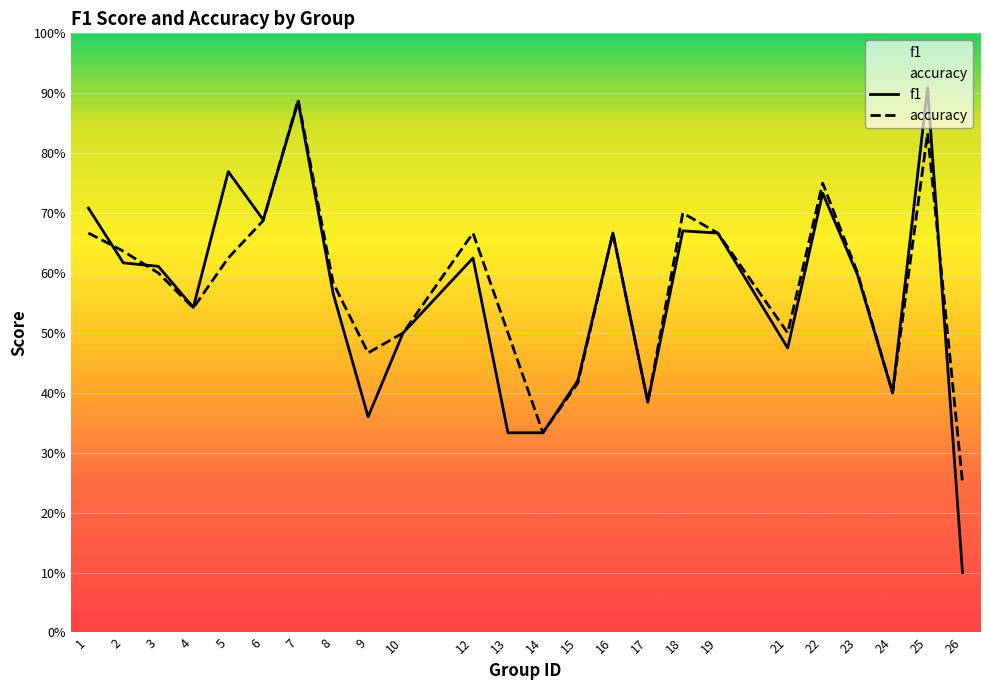

Reading right to left, extract all data points from this chart.

f1: 26=0.1	25=0.9	24=0.4	23=0.6	22=0.7	21=0.5	19=0.7	18=0.7	17=0.4	16=0.7	15=0.4	14=0.3	13=0.3	12=0.6	10=0.5	9=0.4	8=0.6	7=0.9	6=0.7	5=0.8	4=0.5	3=0.6	2=0.6	1=0.7
accuracy: 26=0.2	25=0.8	24=0.4	23=0.6	22=0.8	21=0.5	19=0.7	18=0.7	17=0.4	16=0.7	15=0.4	14=0.3	13=0.5	12=0.7	10=0.5	9=0.5	8=0.6	7=0.9	6=0.7	5=0.6	4=0.5	3=0.6	2=0.6	1=0.7